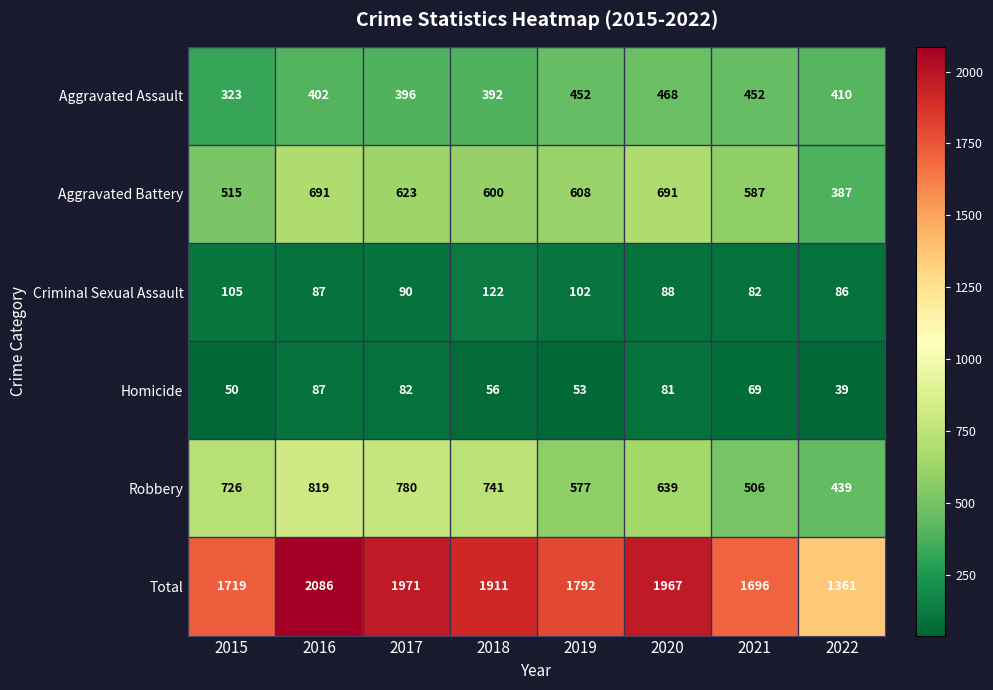

What is the lowest value of the Criminal Sexual Assault series?

82